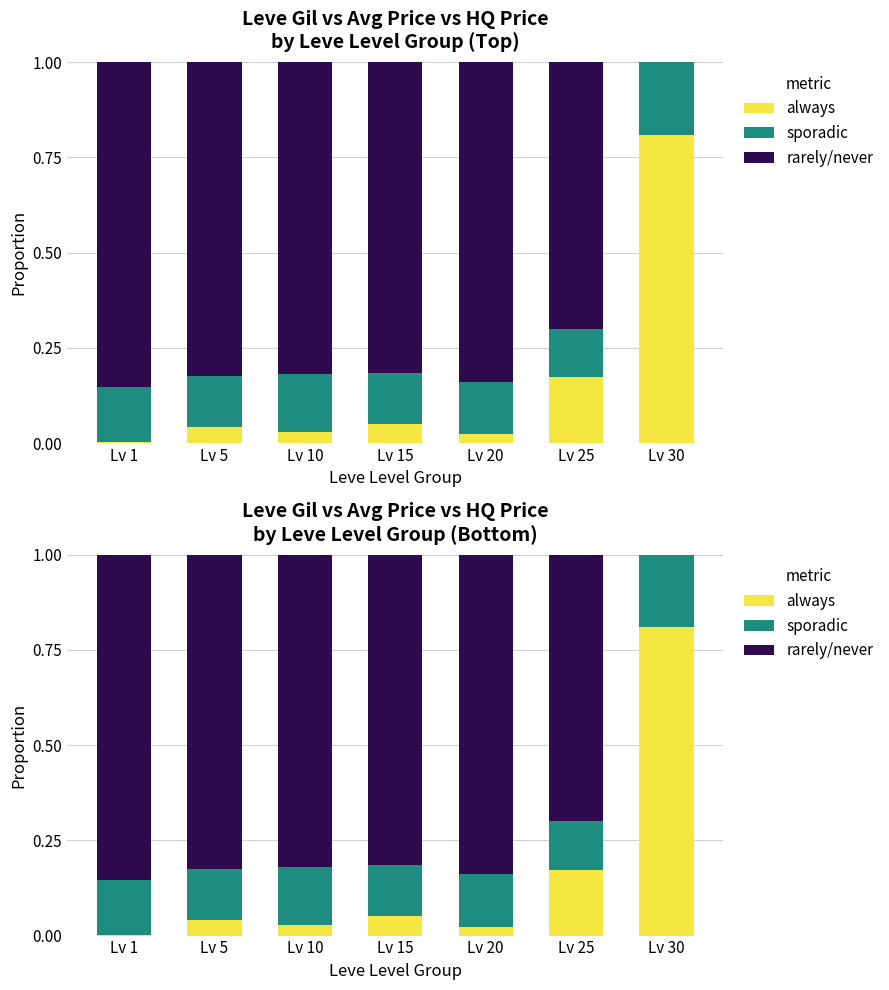

How many distinct data groups are displayed?

3